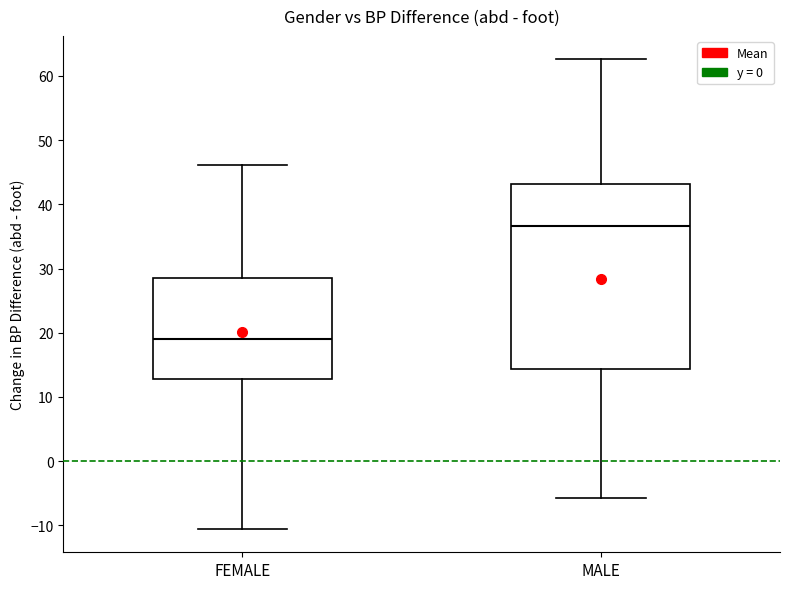

Which box has the lowest median line?

FEMALE